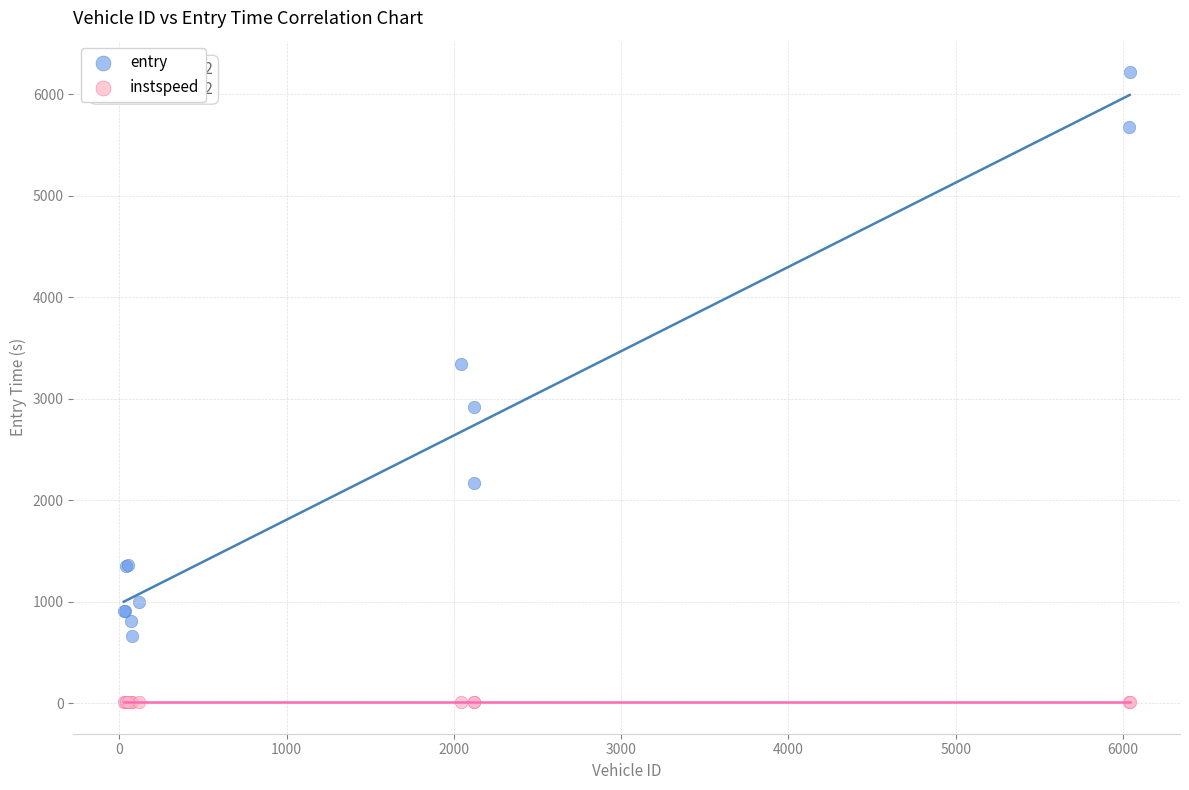

In the entry series, what Y value is closest to 3437?

3340.8